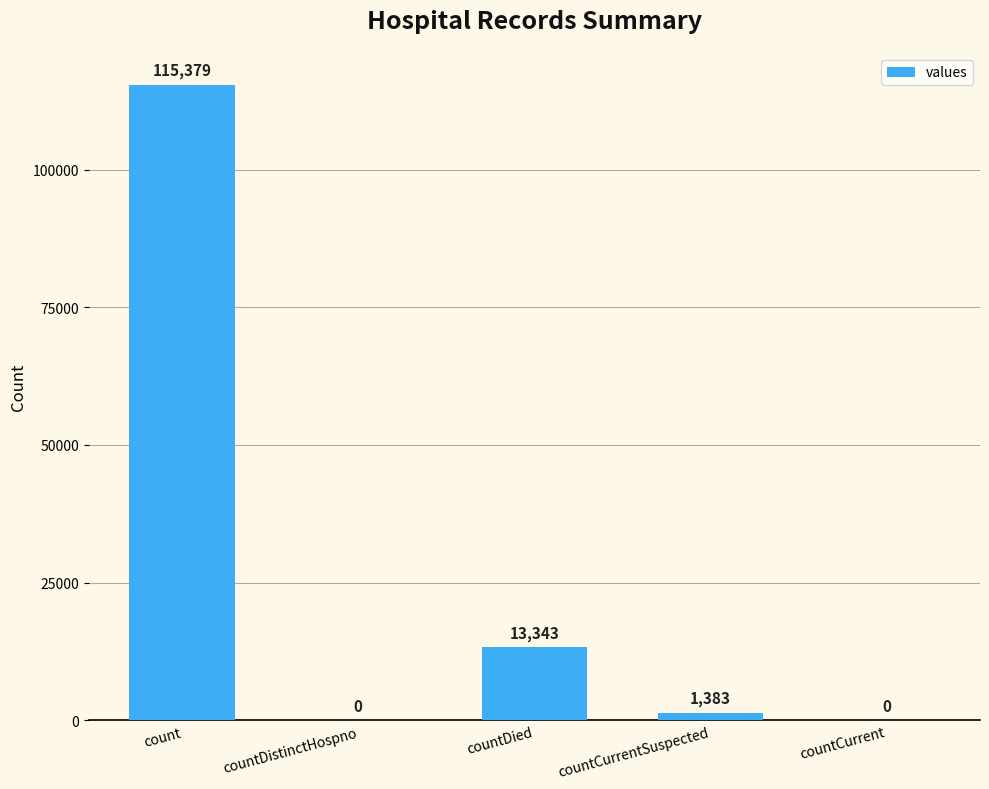

Are the bars grouped side by side (vs. stacked)?

No